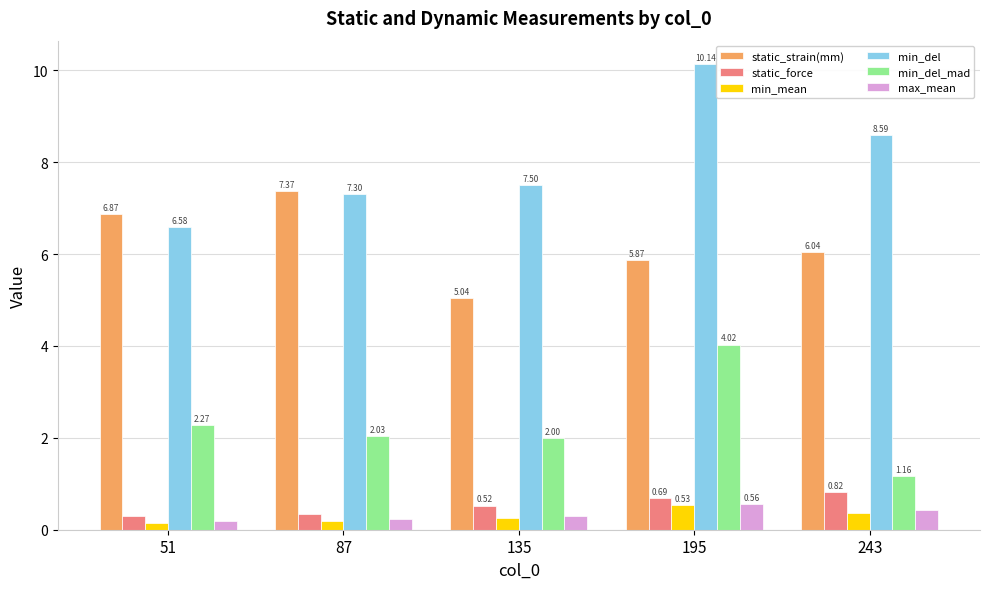

At how many categories does at least one series exceed 0?

5